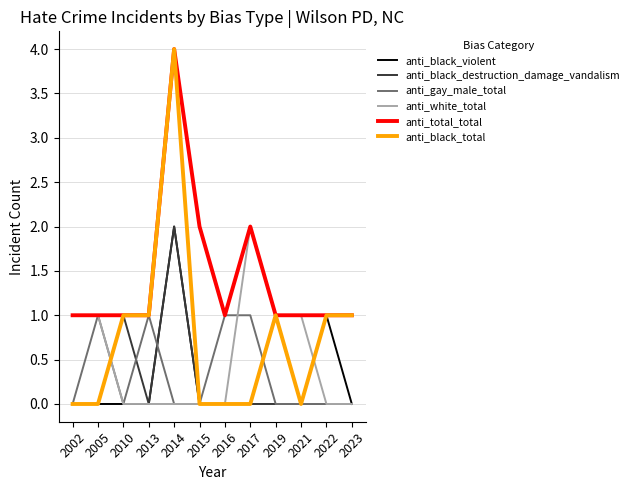

Reading left to right, transcribe all the data shown in this chart.

anti_black_violent: 0	0	0	0	2	0	0	0	1	0	1	0
anti_black_destruction_damage_vandalism: 0	0	1	0	2	0	0	0	0	0	0	0
anti_gay_male_total: 0	1	0	1	0	0	1	1	0	0	0	0
anti_white_total: 1	1	0	0	0	0	0	2	1	1	0	0
anti_total_total: 1	1	1	1	4	2	1	2	1	1	1	1
anti_black_total: 0	0	1	1	4	0	0	0	1	0	1	1